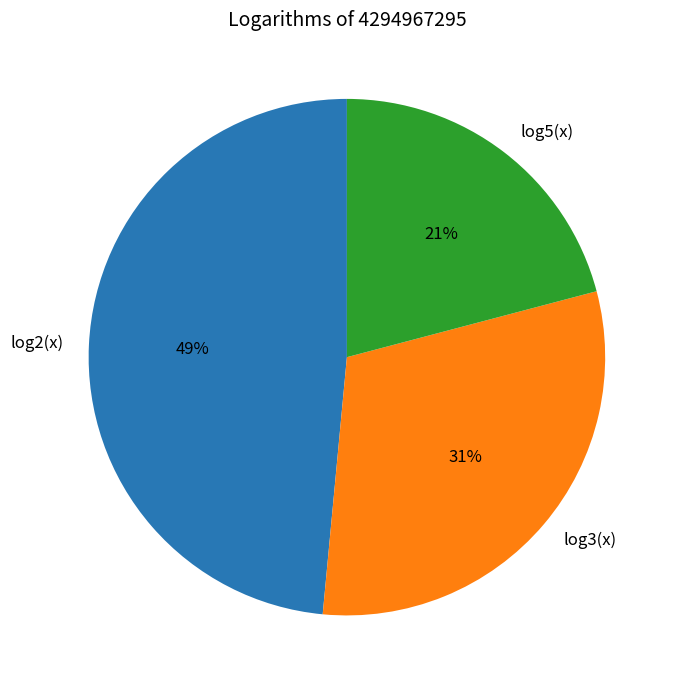

Which category has the biggest portion of the pie?

log2(x)